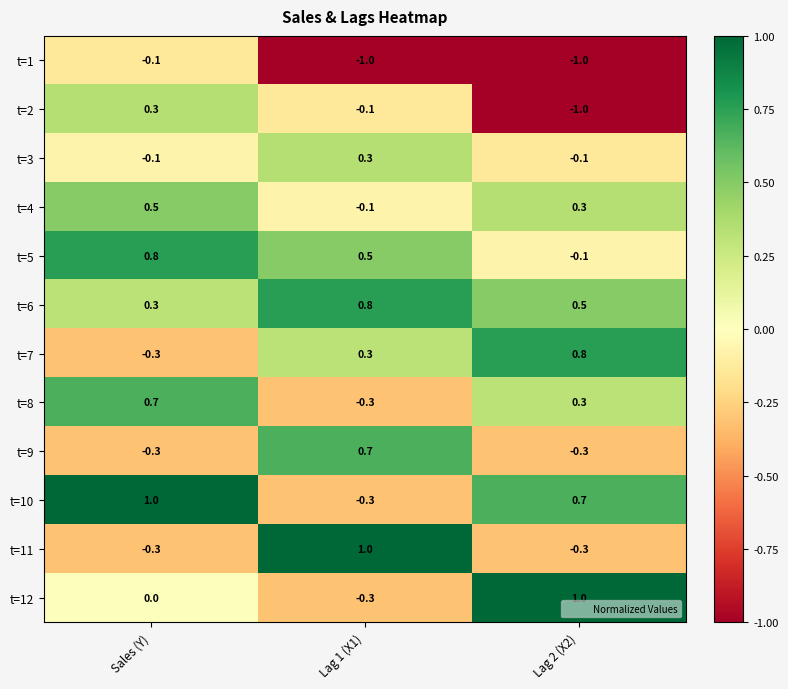

List the labels in order of t=12 value, smallest first.

Lag 1 (X1), Sales (Y), Lag 2 (X2)